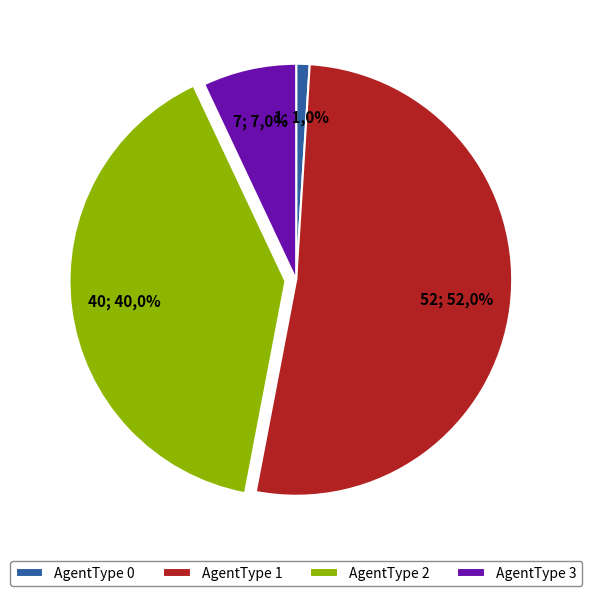

Is AgentType 1 the majority of the pie?

Yes